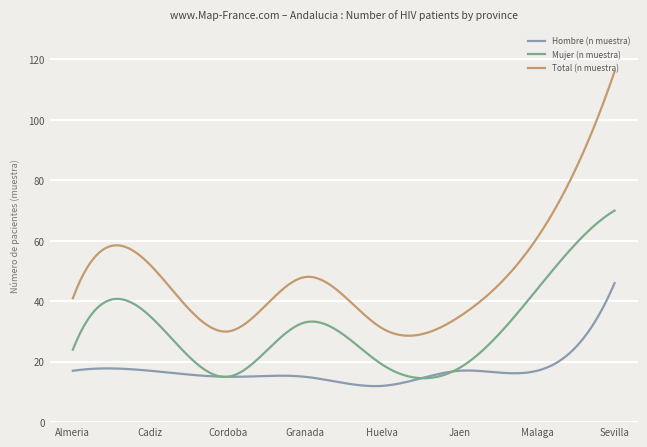

How many series are shown in this chart?

3